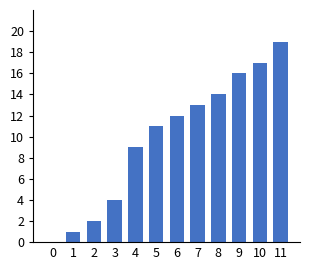

The chart shows a value of 14 at 8. True or false?

True